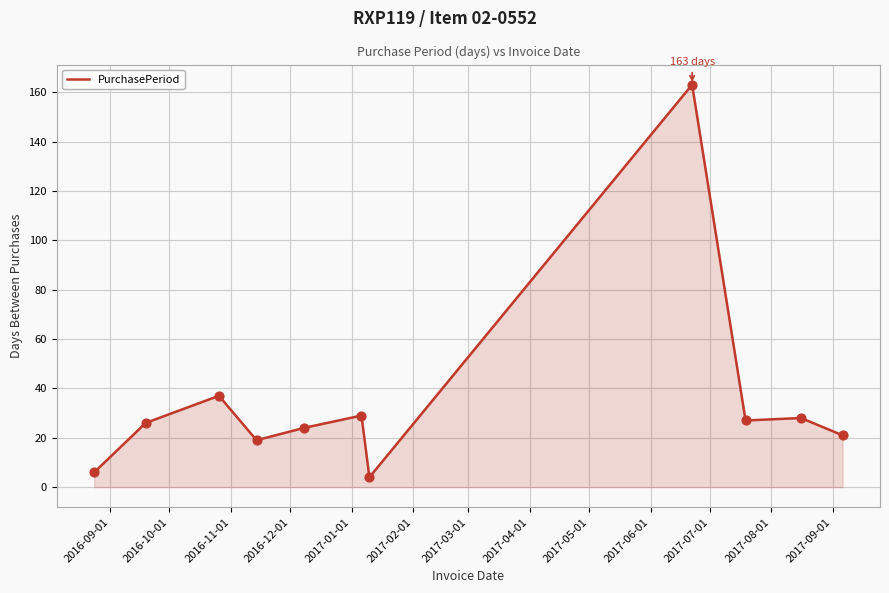

What is the minimum value shown in the chart?

4